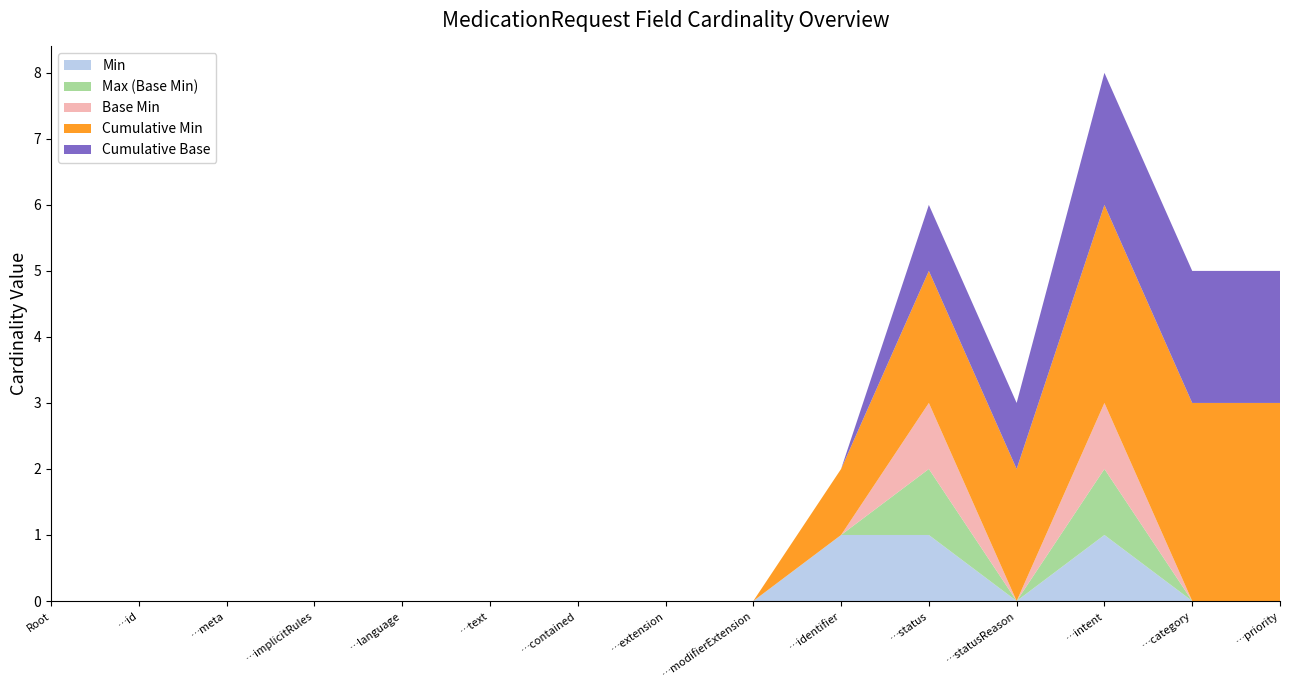

Reading left to right, what are all the values shown in this chart?

Min: 0	0	0	0	0	0	0	0	0	1	1	0	1	0	0
Max (Base Min): 0	0	0	0	0	0	0	0	0	0	1	0	1	0	0
Base Min: 0	0	0	0	0	0	0	0	0	0	1	0	1	0	0
Cumulative Min: 0	0	0	0	0	0	0	0	0	1	2	2	3	3	3
Cumulative Base: 0	0	0	0	0	0	0	0	0	0	1	1	2	2	2